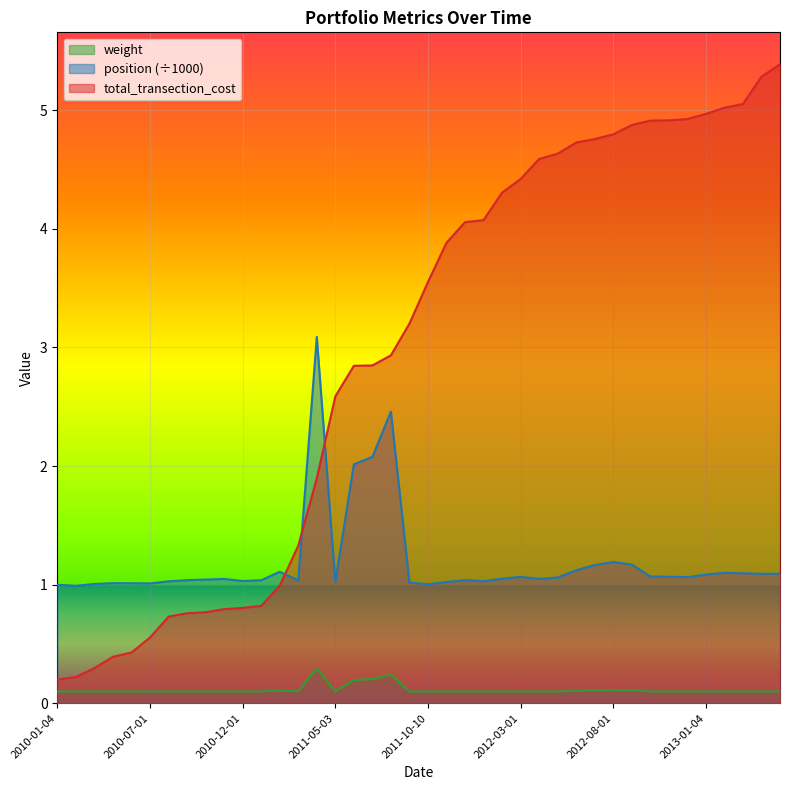

True or false: total_transection_cost has more than 2 interior local peaks.

False